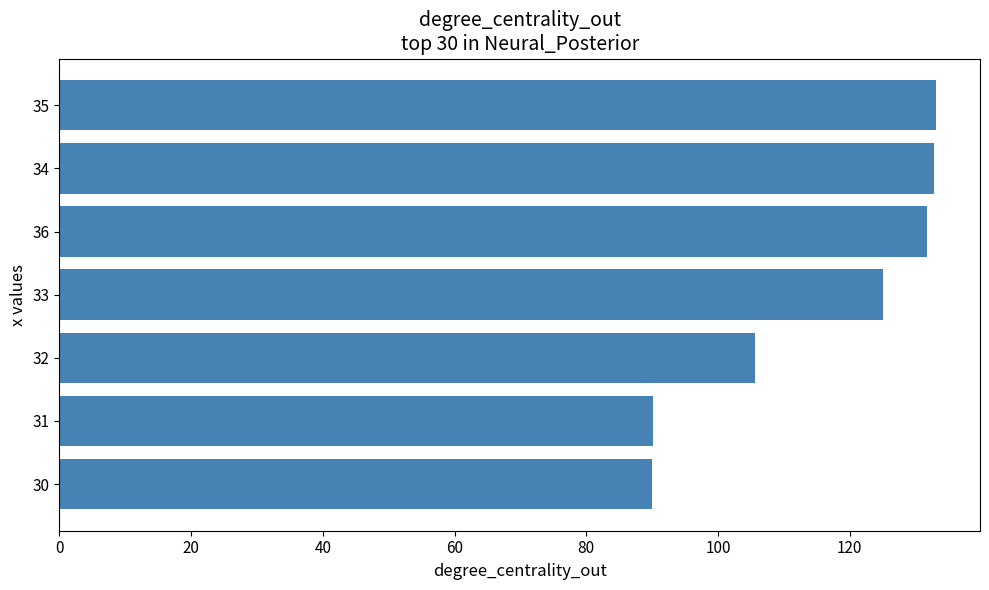

Is it true that the value at 32 is 105.5?

True